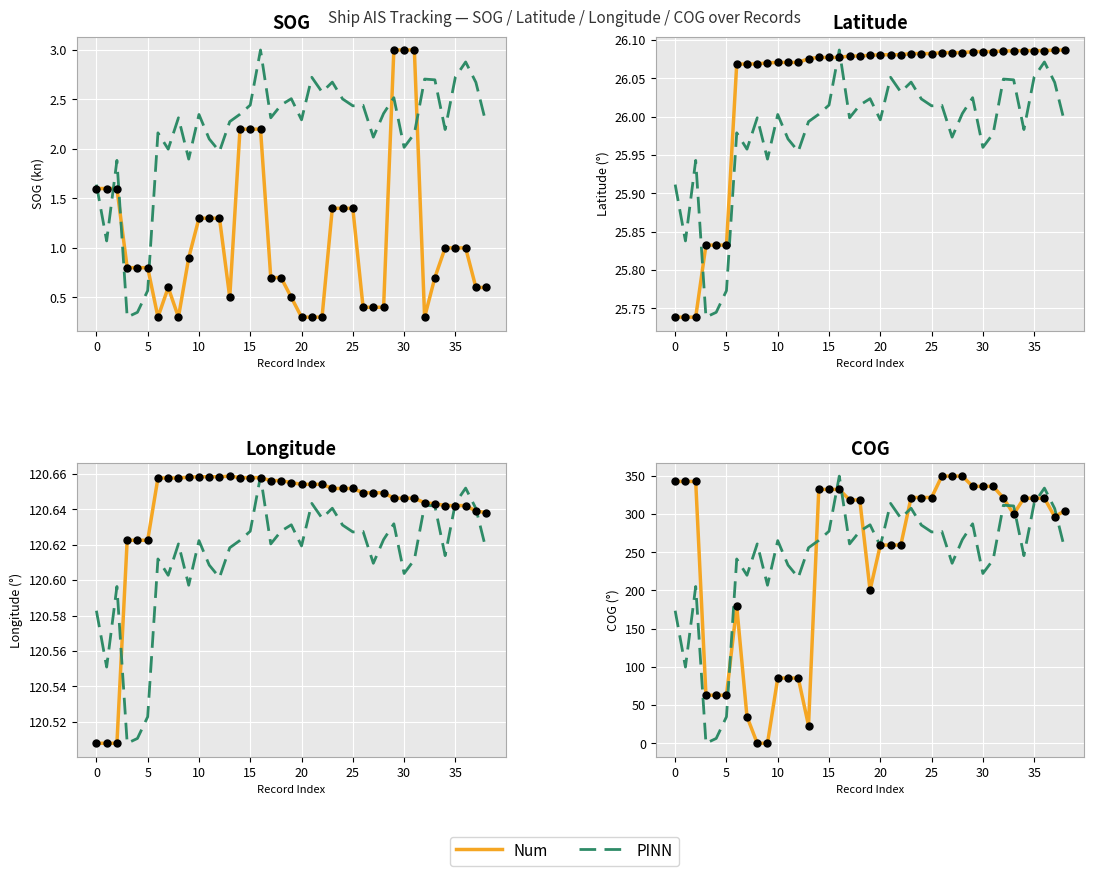

What are all the series names shown in the legend?

Num, PINN